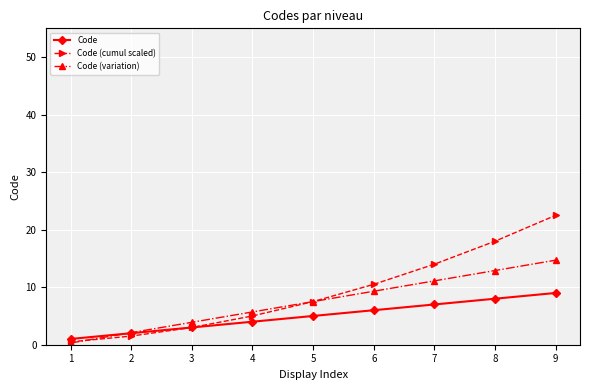

Which series has the largest range (max minus min)?

Code (cumul scaled)